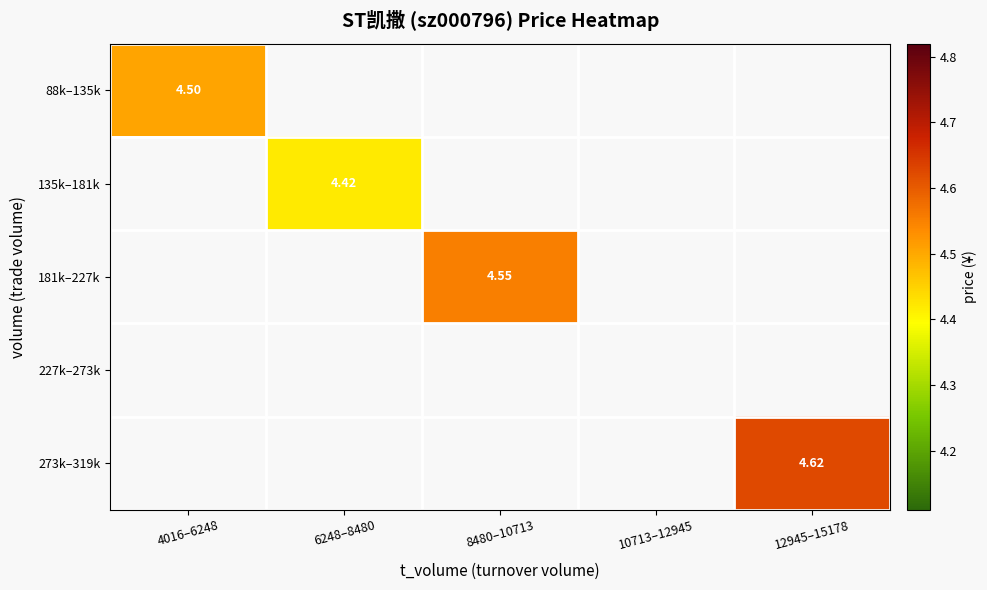

How many values in the 181k–227k series exceed 4?

1